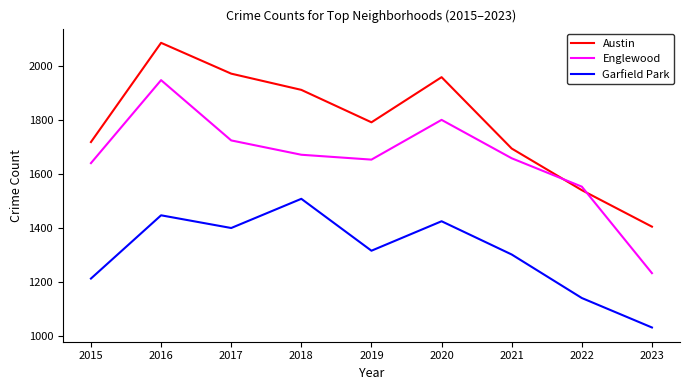

At which label does Austin first exceed 1792?

2016